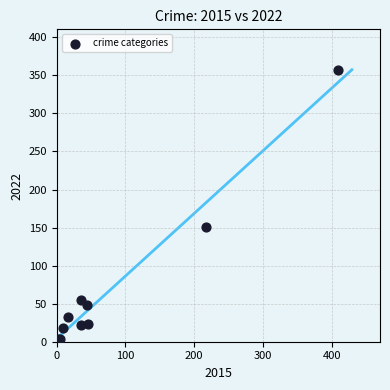

What Y value in the scatter plot is closest to 180?

151